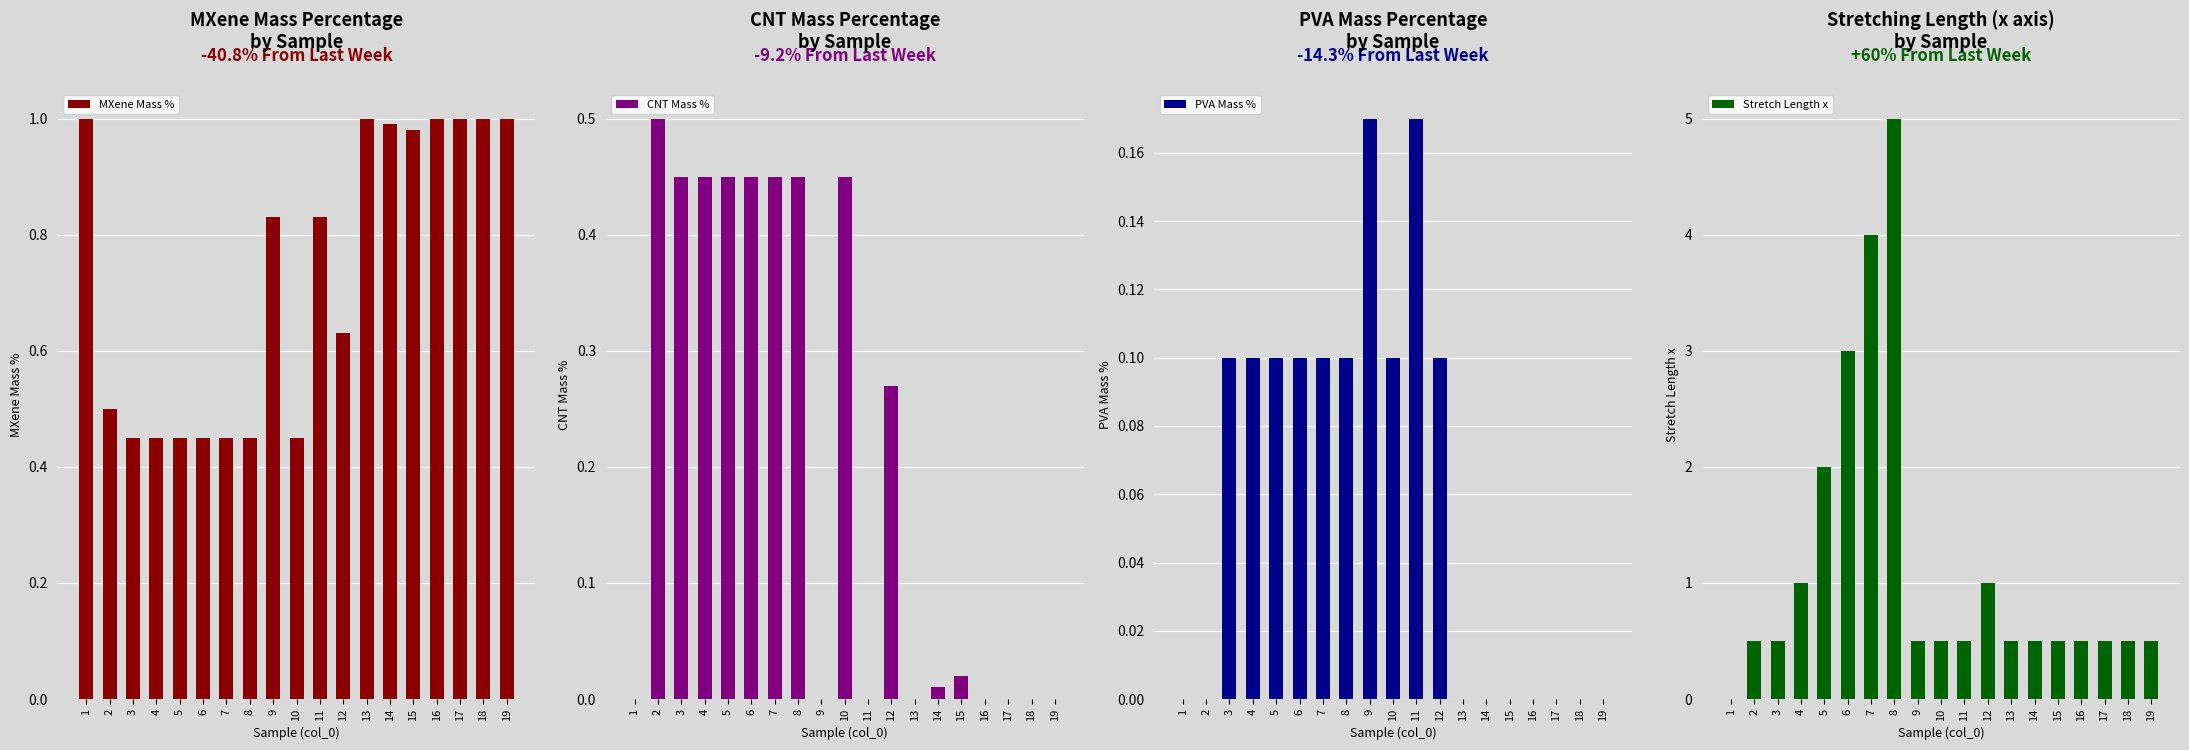

What is the sum of all MXene Mass % values?

13.9